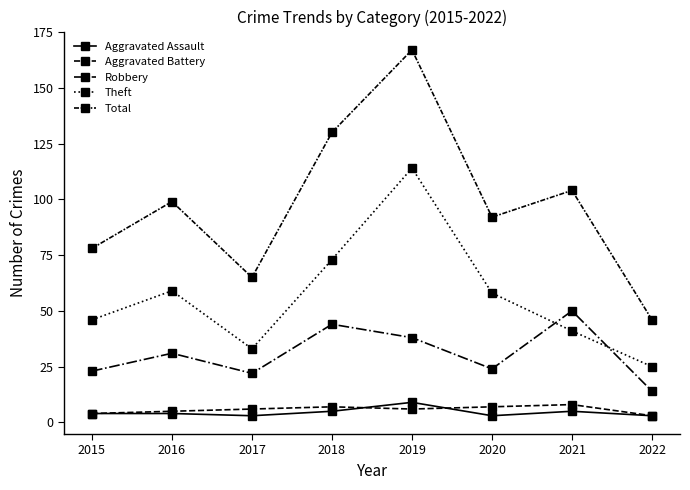

True or false: Total and Aggravated Battery cross at least once.

False